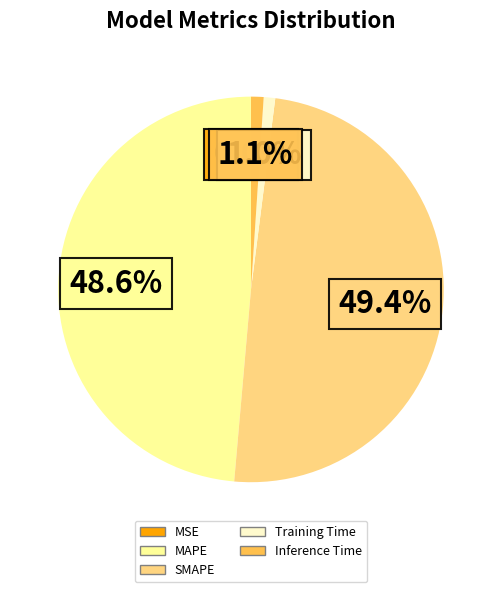

What portion of the pie excludes SMAPE?

50.6%